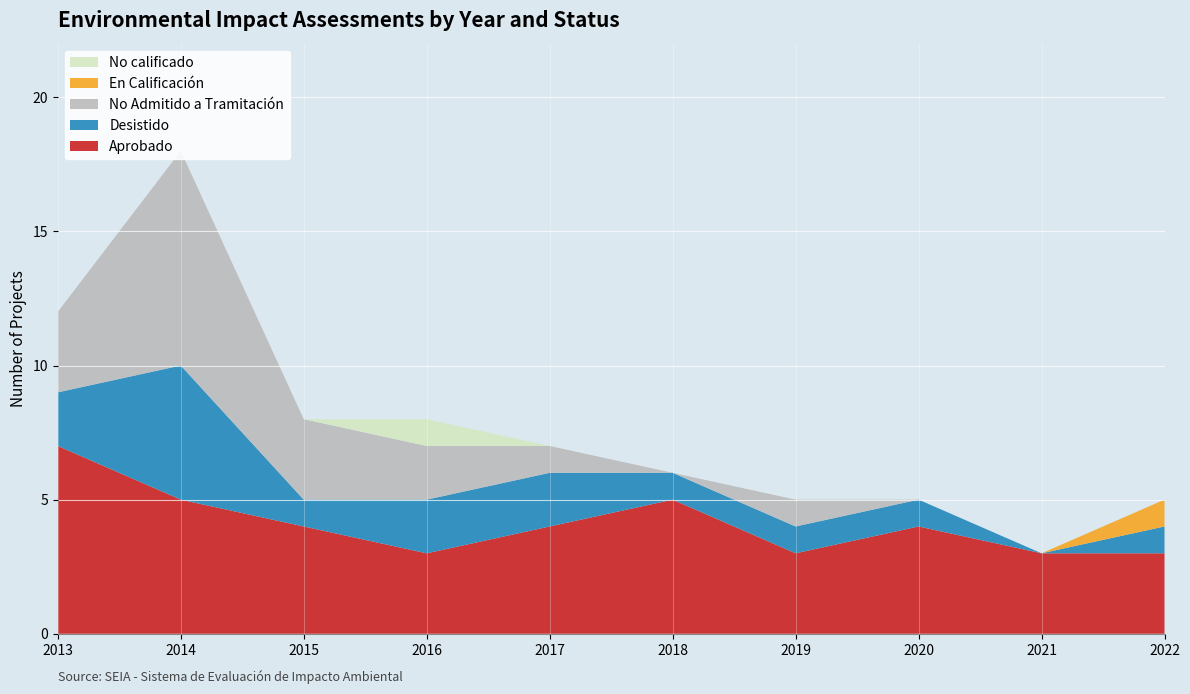

Reading right to left, transcribe all the data shown in this chart.

Aprobado: 3	3	4	3	5	4	3	4	5	7
Desistido: 1	0	1	1	1	2	2	1	5	2
No Admitido a Tramitación: 0	0	0	1	0	1	2	3	8	3
En Calificación: 1	0	0	0	0	0	0	0	0	0
No calificado: 0	0	0	0	0	0	1	0	0	0